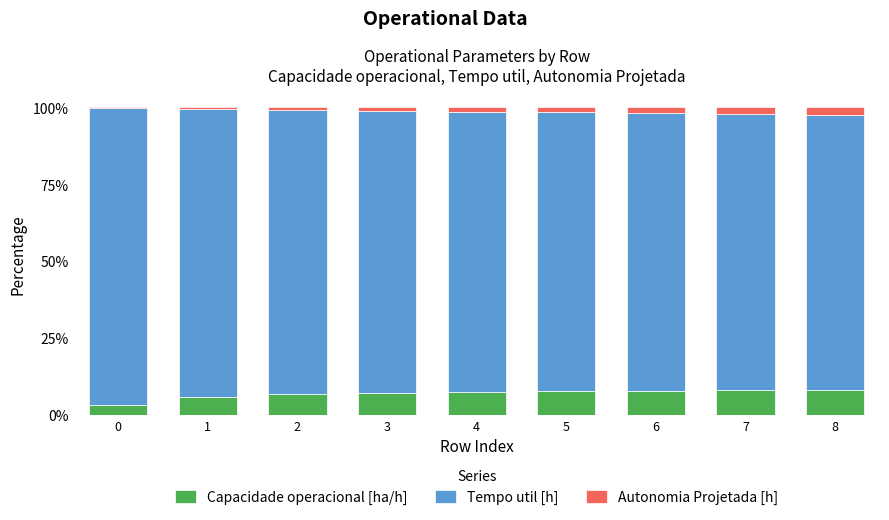

True or false: Capacidade operacional [ha/h] has a value of 12.5 at 4.

False